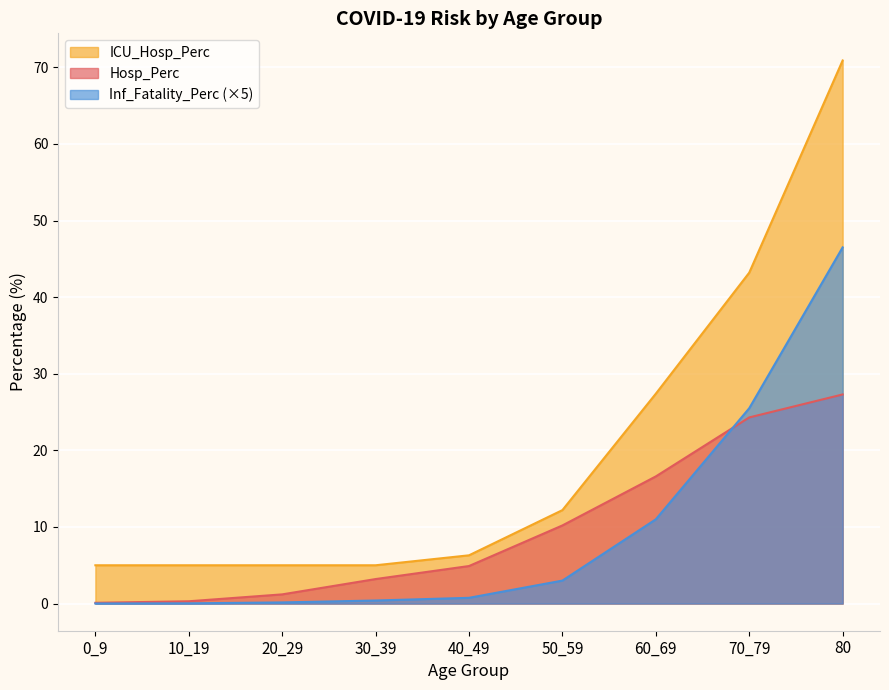

What is the label of the 1st point from the left?

0_9